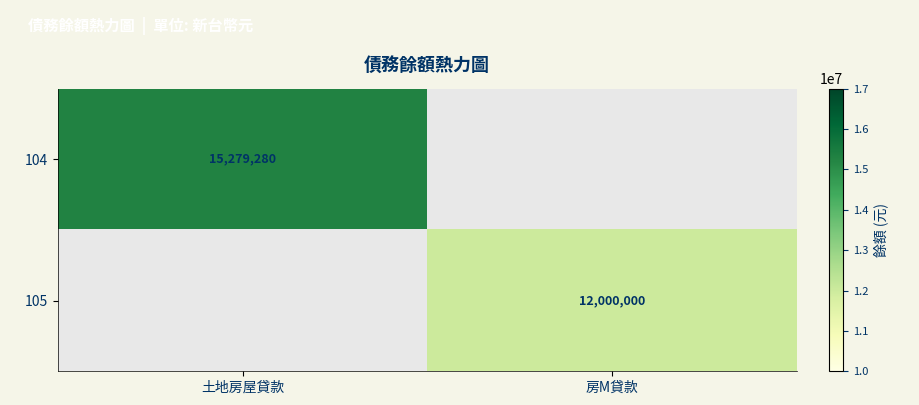

The 105 series shows 4441428 at 房M貸款. True or false?

False